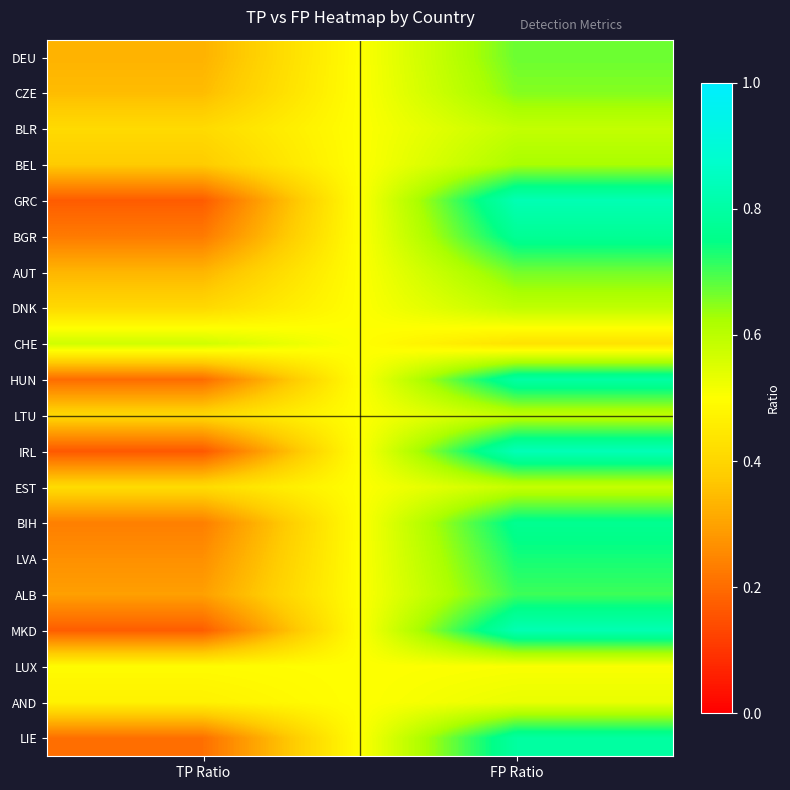

At how many categories does at least one series exceed 0?

2